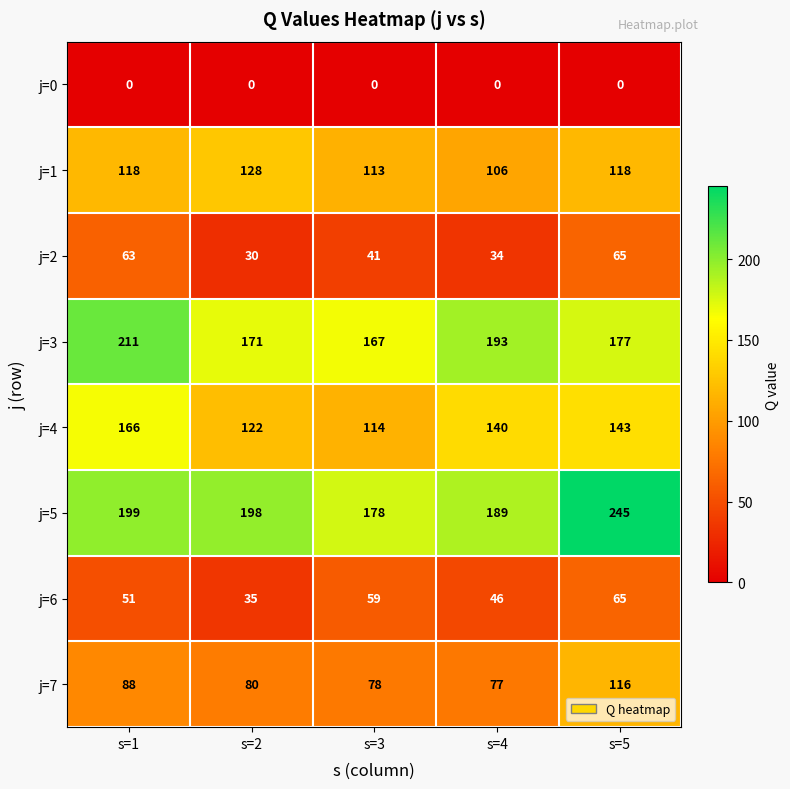

At which category does the chart reach its peak across all series?

s=5